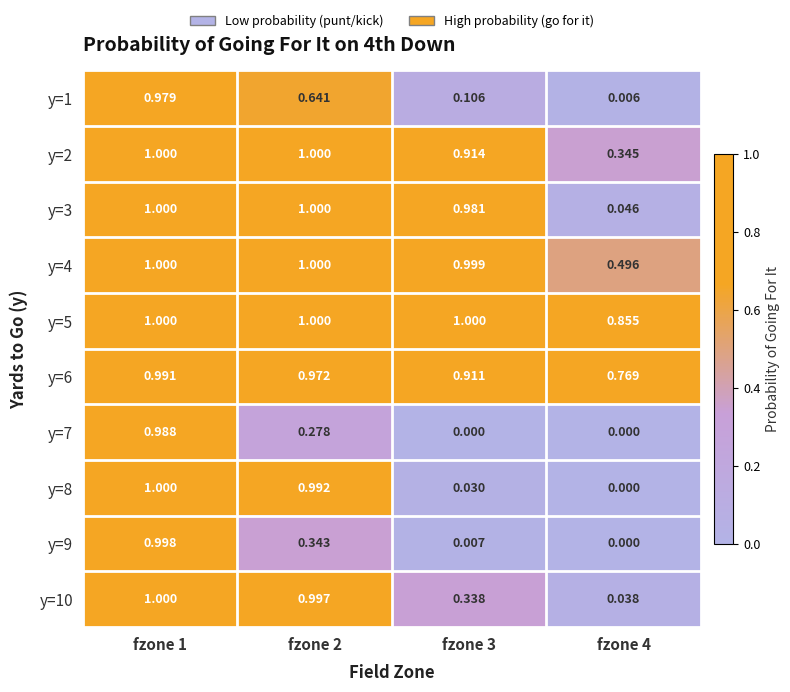

Is the value of y=4 at fzone 3 greater than the value of y=9 at fzone 3?

Yes